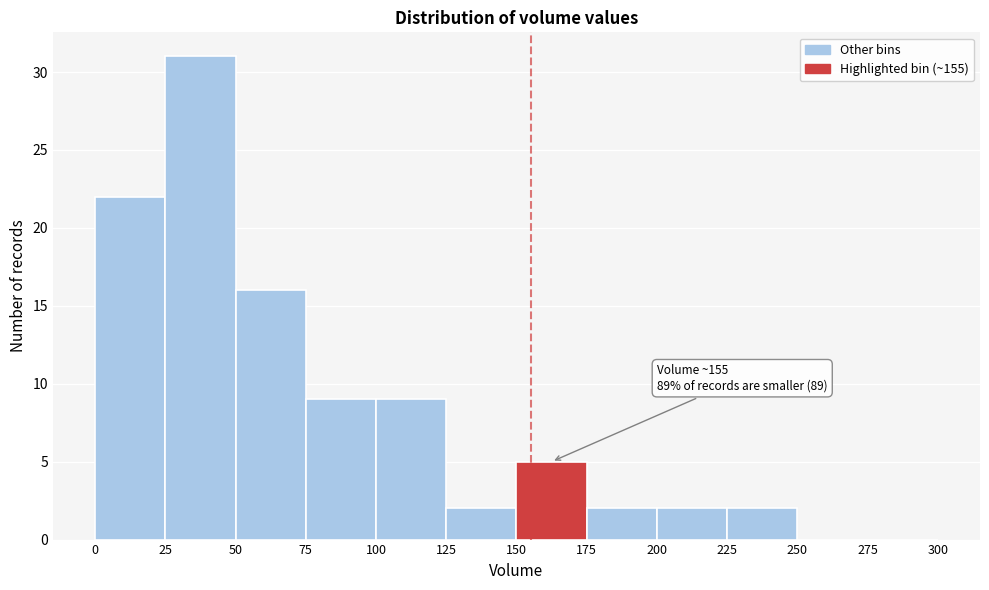

Over which range of the x-axis is the bar tallest?

25 to 50